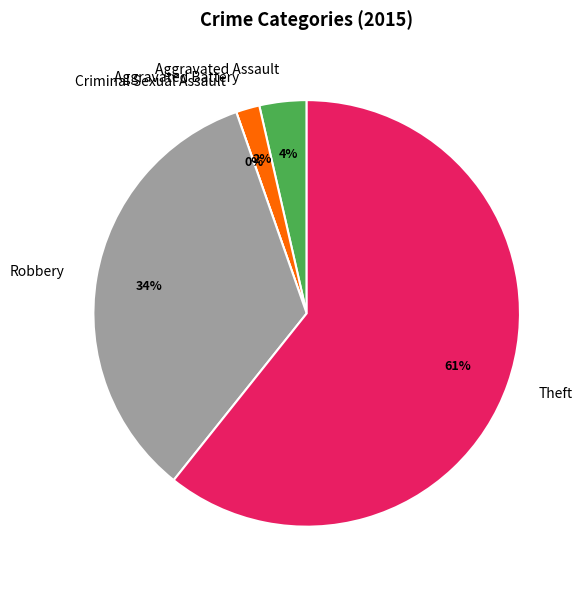

The Theft slice represents 61% of the pie. True or false?

True